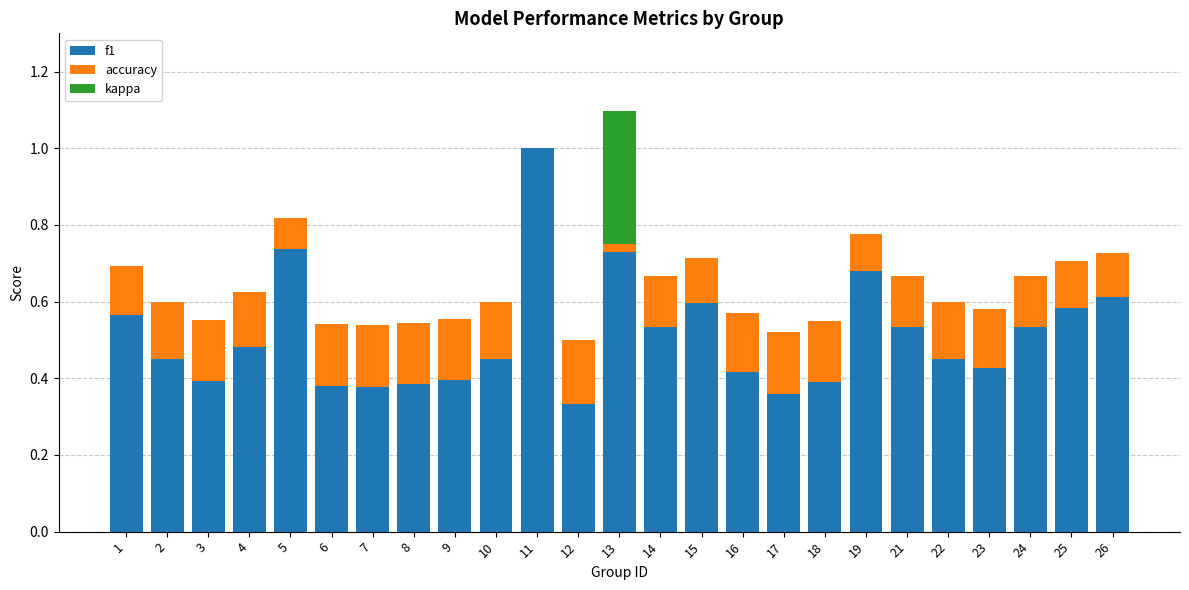

The f1 series shows 0.6 at 1. True or false?

True